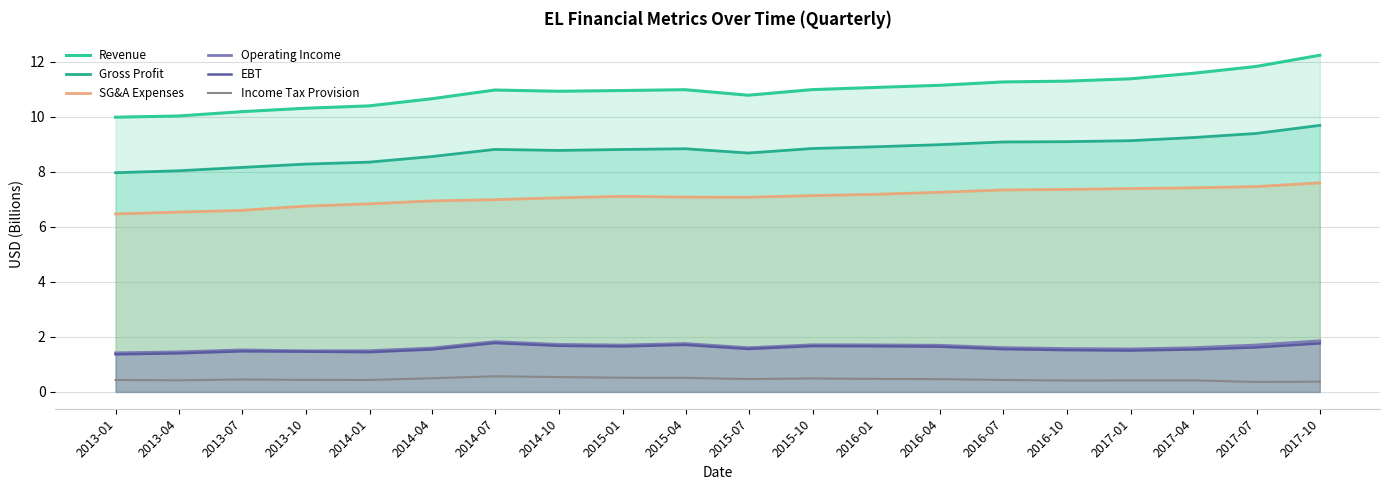

How many lines are shown in the chart?

6